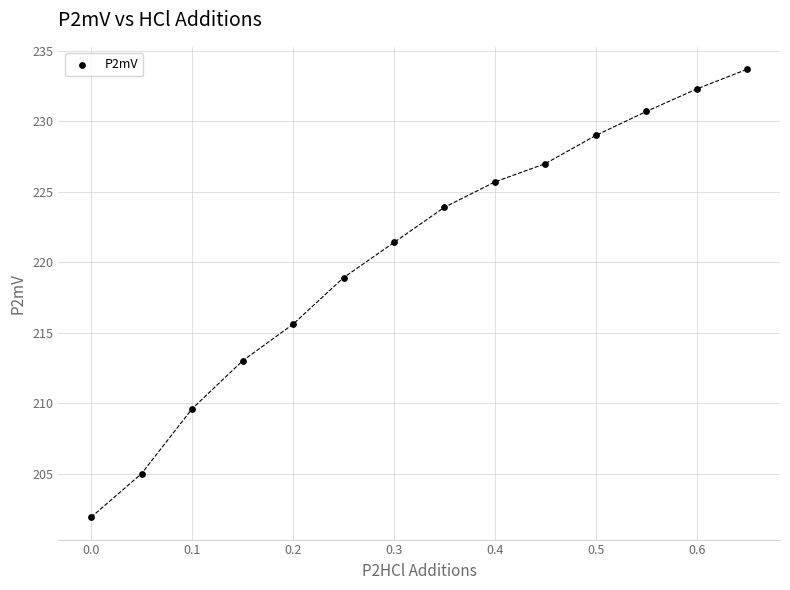

What Y value in the scatter plot is closest to 217?

215.6